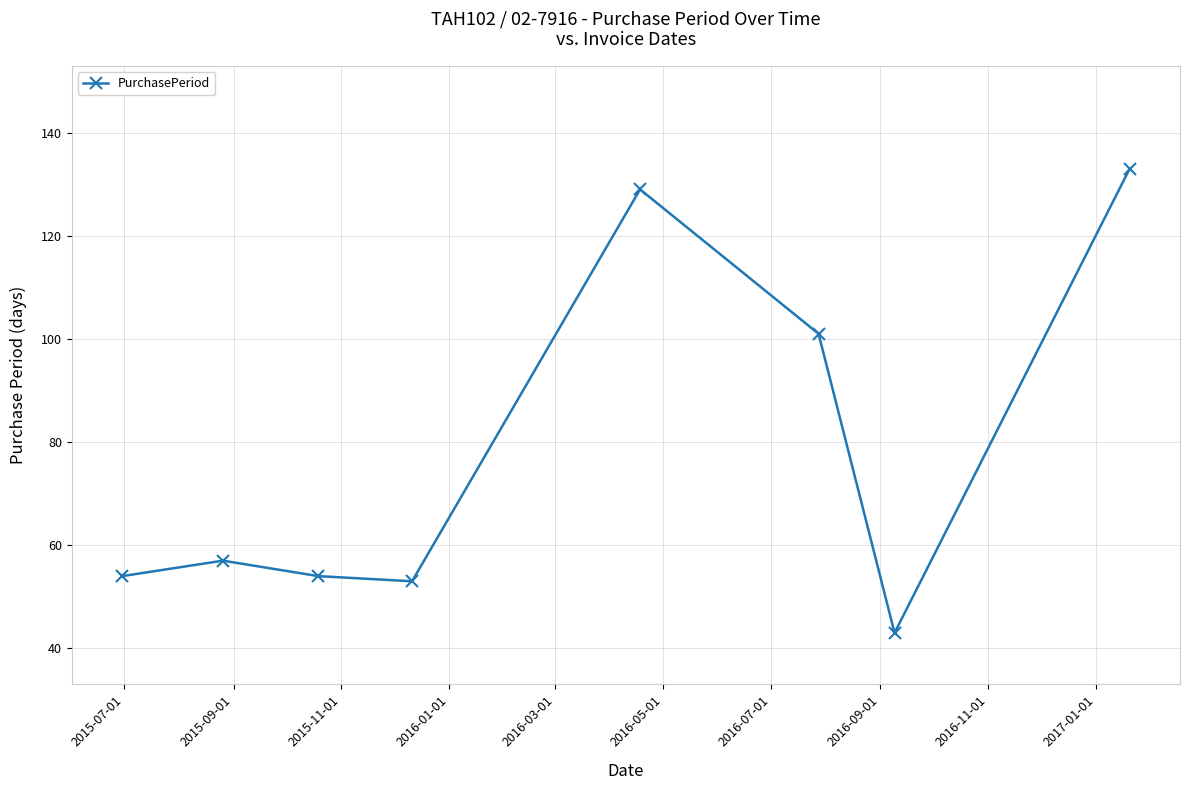

What is the smallest value displayed?

43